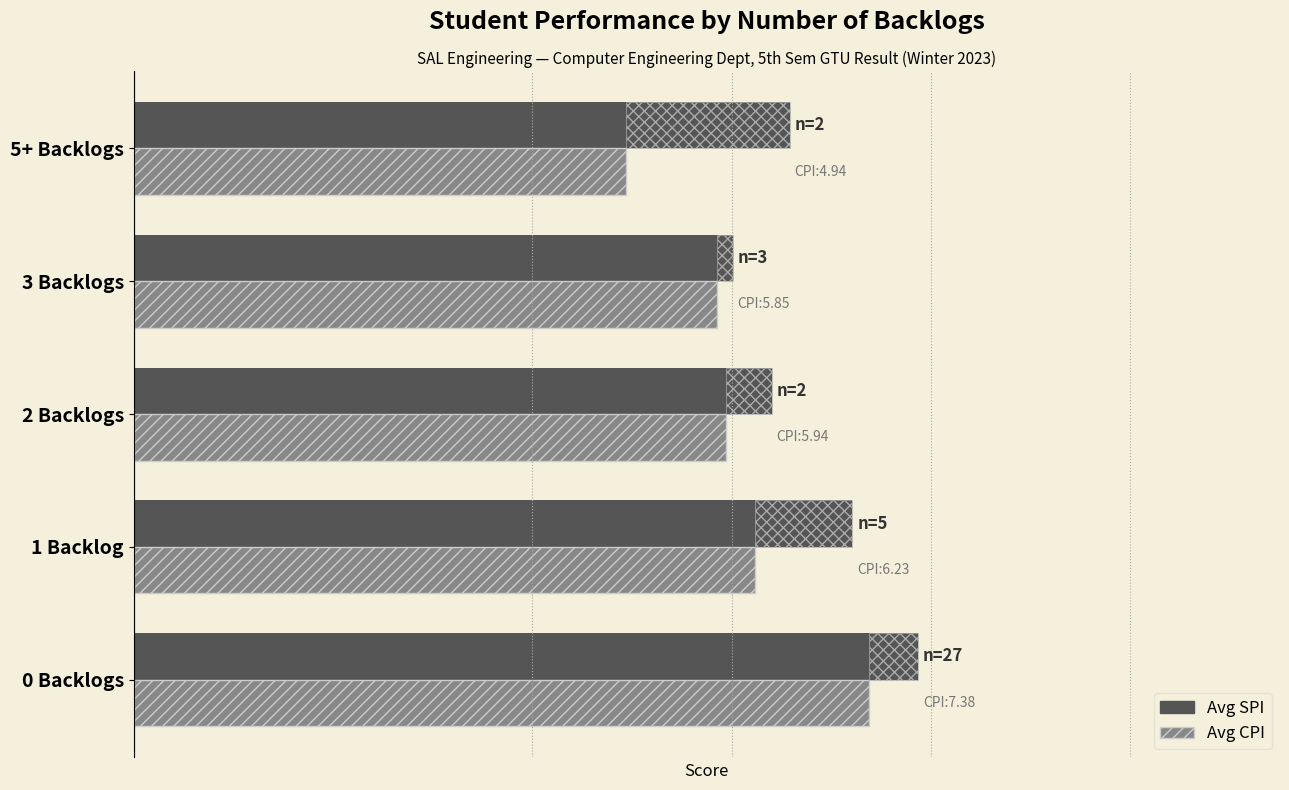

List the labels in order of Avg CPI value, largest first.

0 Backlogs, 1 Backlog, 2 Backlogs, 3 Backlogs, 5+ Backlogs